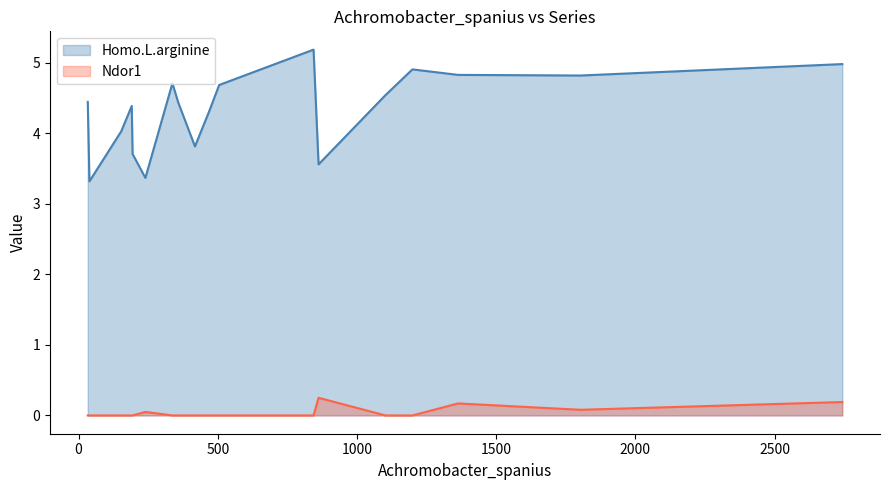

The Ndor1 series shows 0.1 at 844. True or false?

False